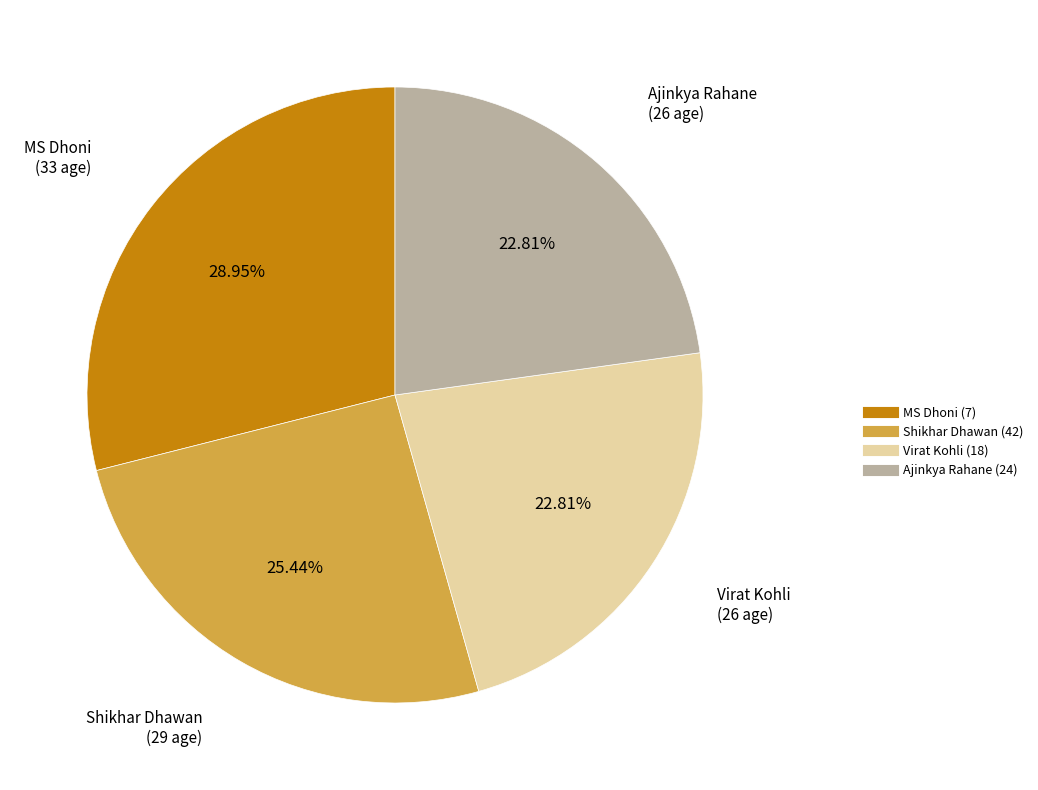

Do Virat Kohli (18) and Shikhar Dhawan (42) together represent more than half of the pie?

No